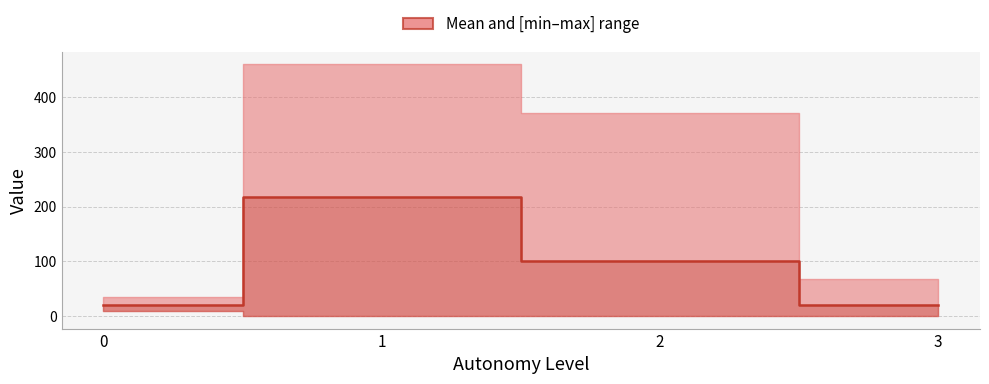

What is the change in value from 0 to 1?

+197.4